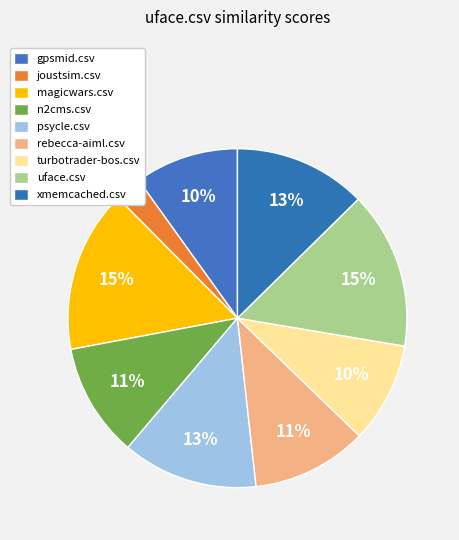

To the nearest percent, what is the average slice percentage?

11%